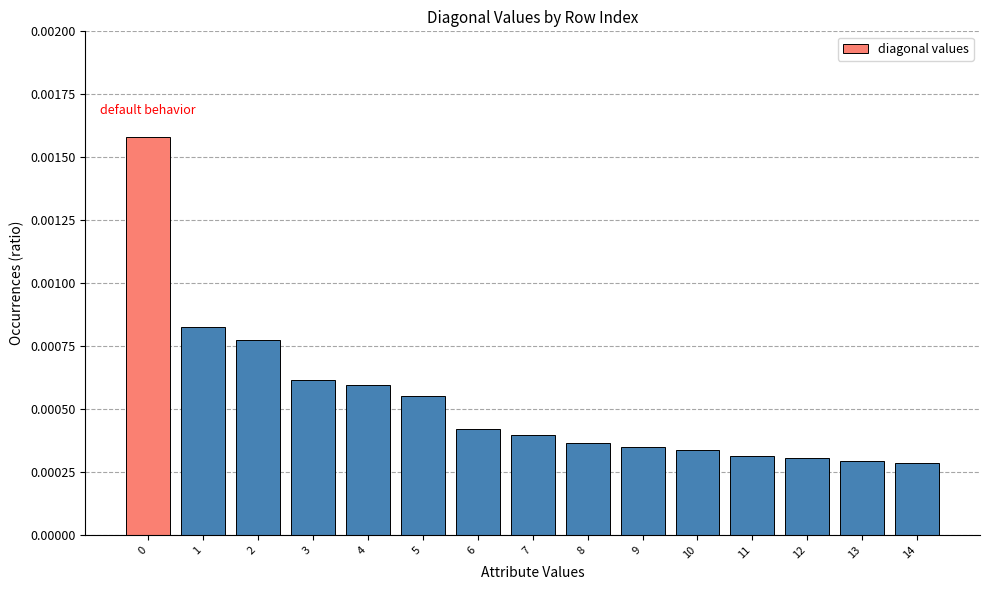

Between 6 and 12, which is larger?

6